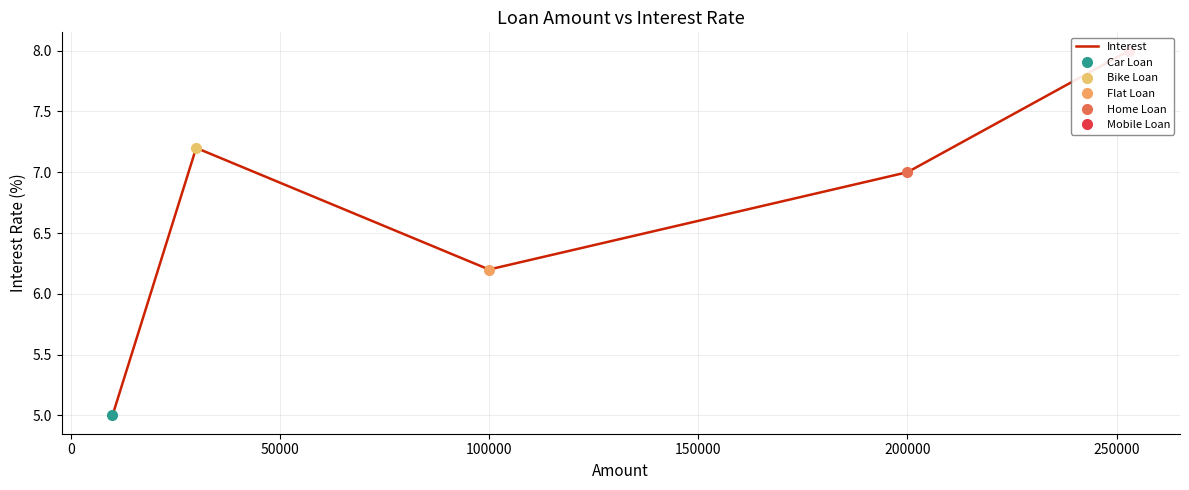

Does the chart have visible grid lines?

Yes